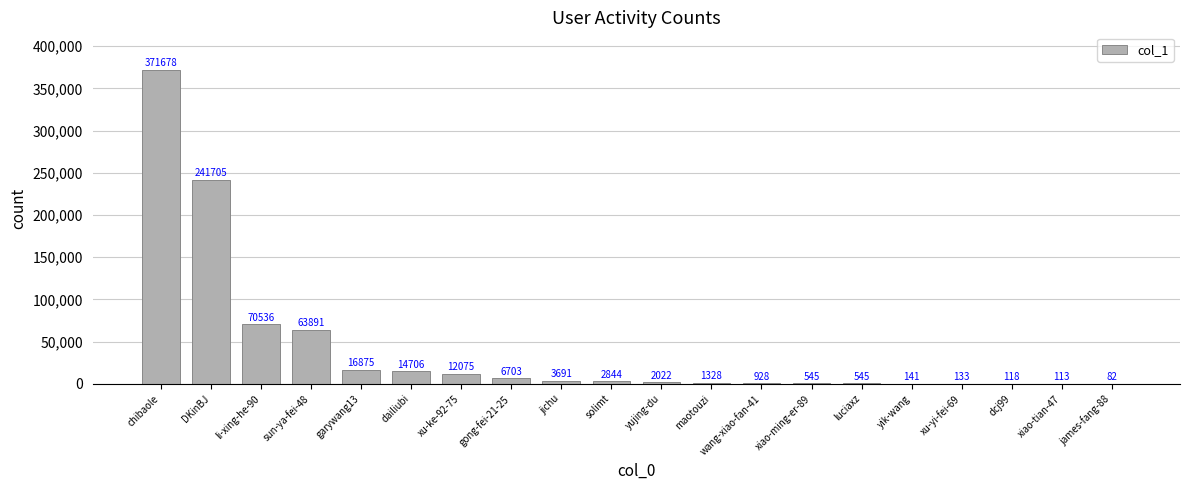

The value at yik-wang is 141. True or false?

True